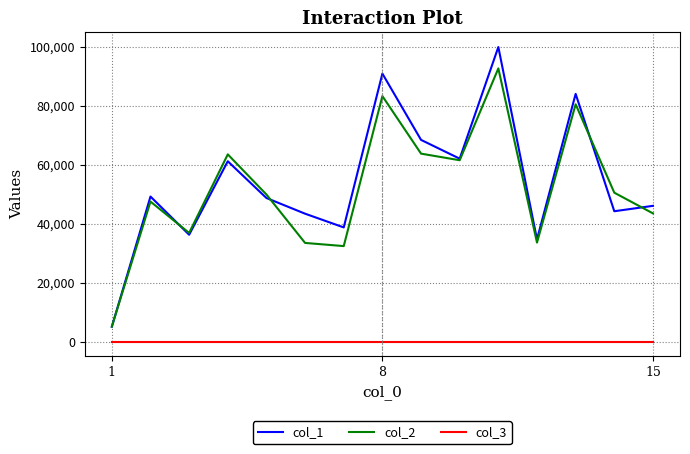

In col_1, how many points are lower than both neighbors (excluding endpoints)?

5